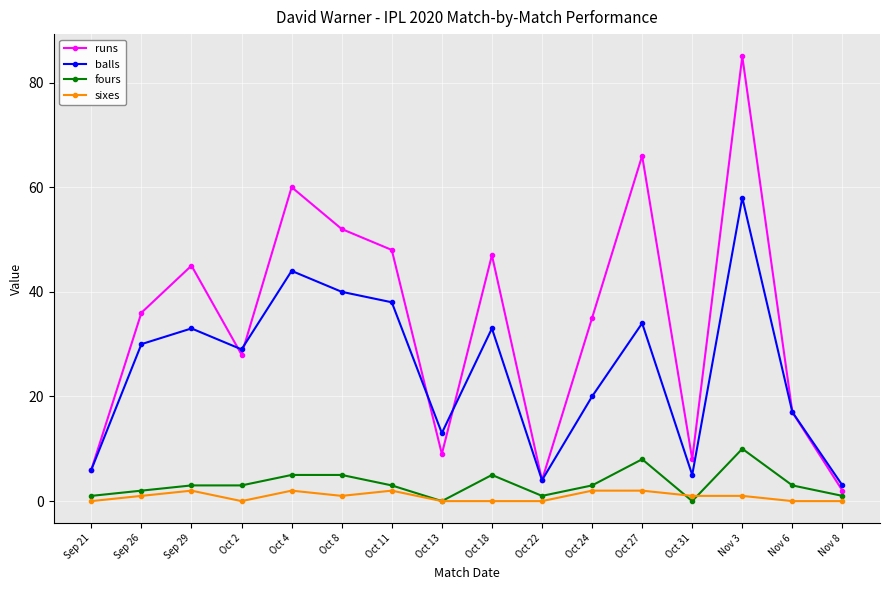

What position from the right is Nov 8?

1